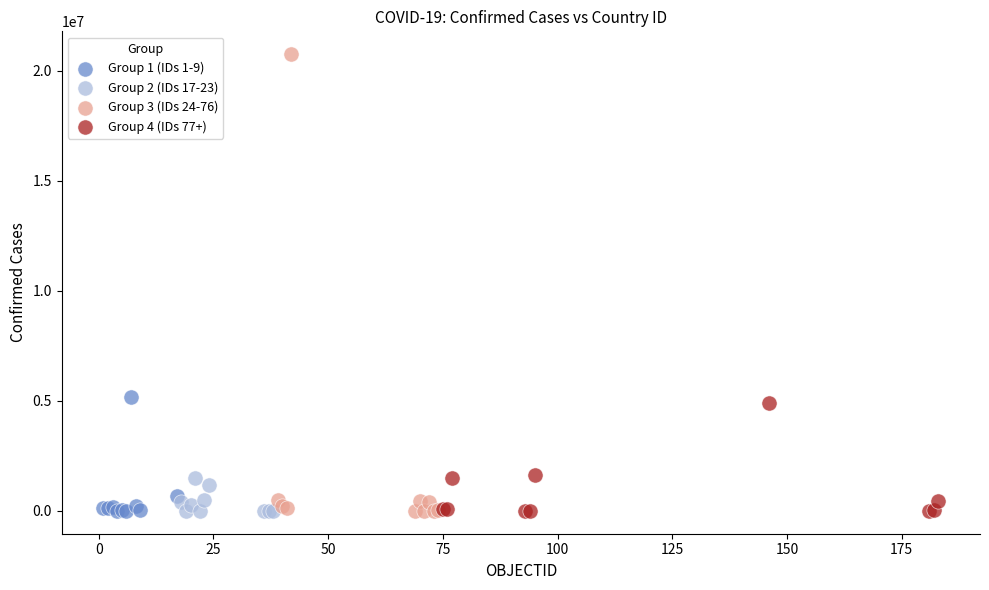

Which series has the widest spread of Y values?

Group 3 (IDs 24-76)